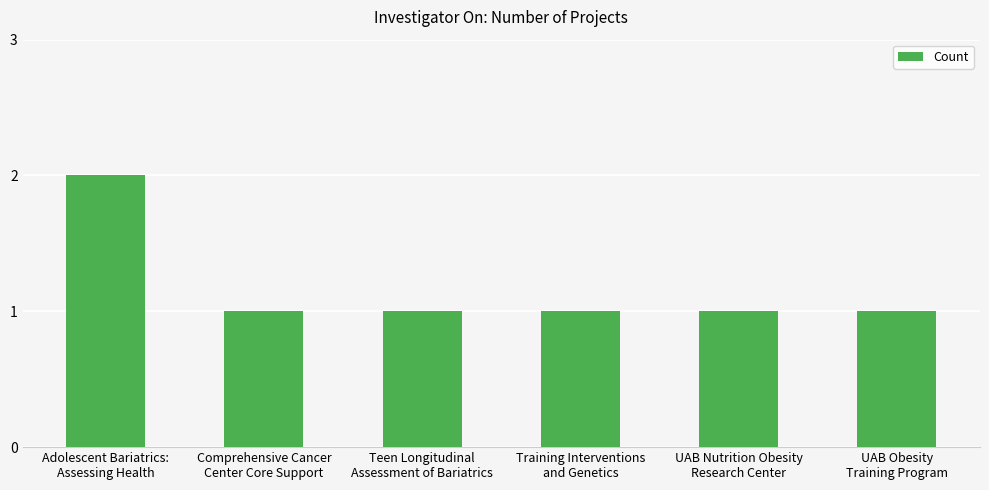

What is the label of the 1st bar from the right?

UAB Obesity
Training Program